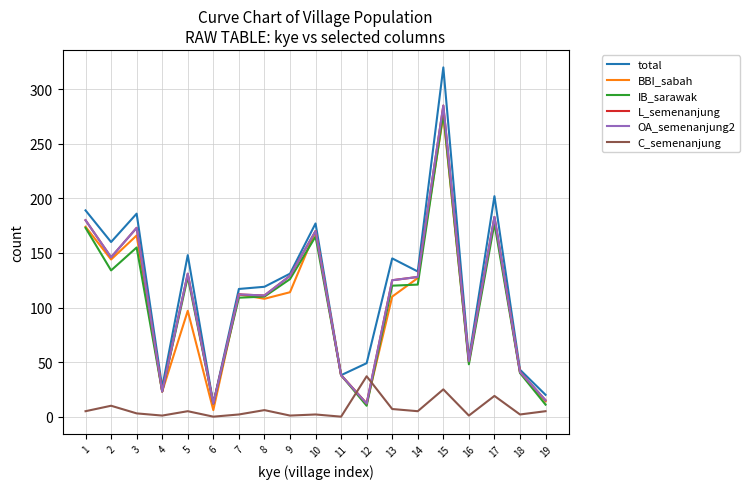

Reading left to right, extract all data points from this chart.

total: 1=189	2=160	3=186	4=27	5=148	6=12	7=117	8=119	9=131	10=177	11=38	12=49	13=145	14=133	15=320	16=53	17=202	18=43	19=20
BBI_sabah: 1=174	2=144	3=166	4=23	5=97	6=6	7=112	8=108	9=114	10=170	11=38	12=12	13=110	14=127	15=276	16=50	17=181	18=41	19=14
IB_sarawak: 1=173	2=134	3=155	4=23	5=128	6=12	7=109	8=110	9=126	10=165	11=38	12=10	13=120	14=121	15=278	16=48	17=177	18=40	19=11
L_semenanjung: 1=180	2=146	3=173	4=23	5=131	6=12	7=112	8=111	9=129	10=170	11=38	12=12	13=125	14=128	15=285	16=51	17=183	18=41	19=15
OA_semenanjung2: 1=180	2=146	3=173	4=23	5=131	6=12	7=112	8=111	9=129	10=170	11=38	12=12	13=125	14=128	15=285	16=51	17=183	18=41	19=15
C_semenanjung: 1=5	2=10	3=3	4=1	5=5	6=0	7=2	8=6	9=1	10=2	11=0	12=37	13=7	14=5	15=25	16=1	17=19	18=2	19=5